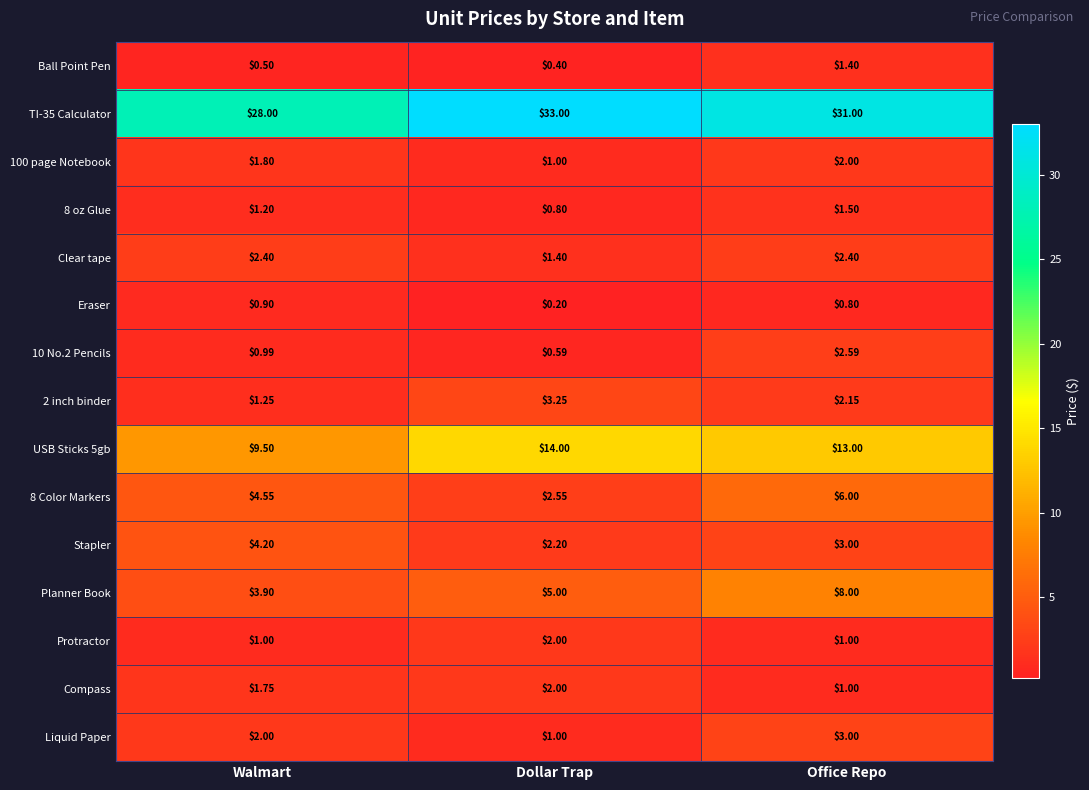

Which series changed the most between Dollar Trap and Office Repo?

8 Color Markers